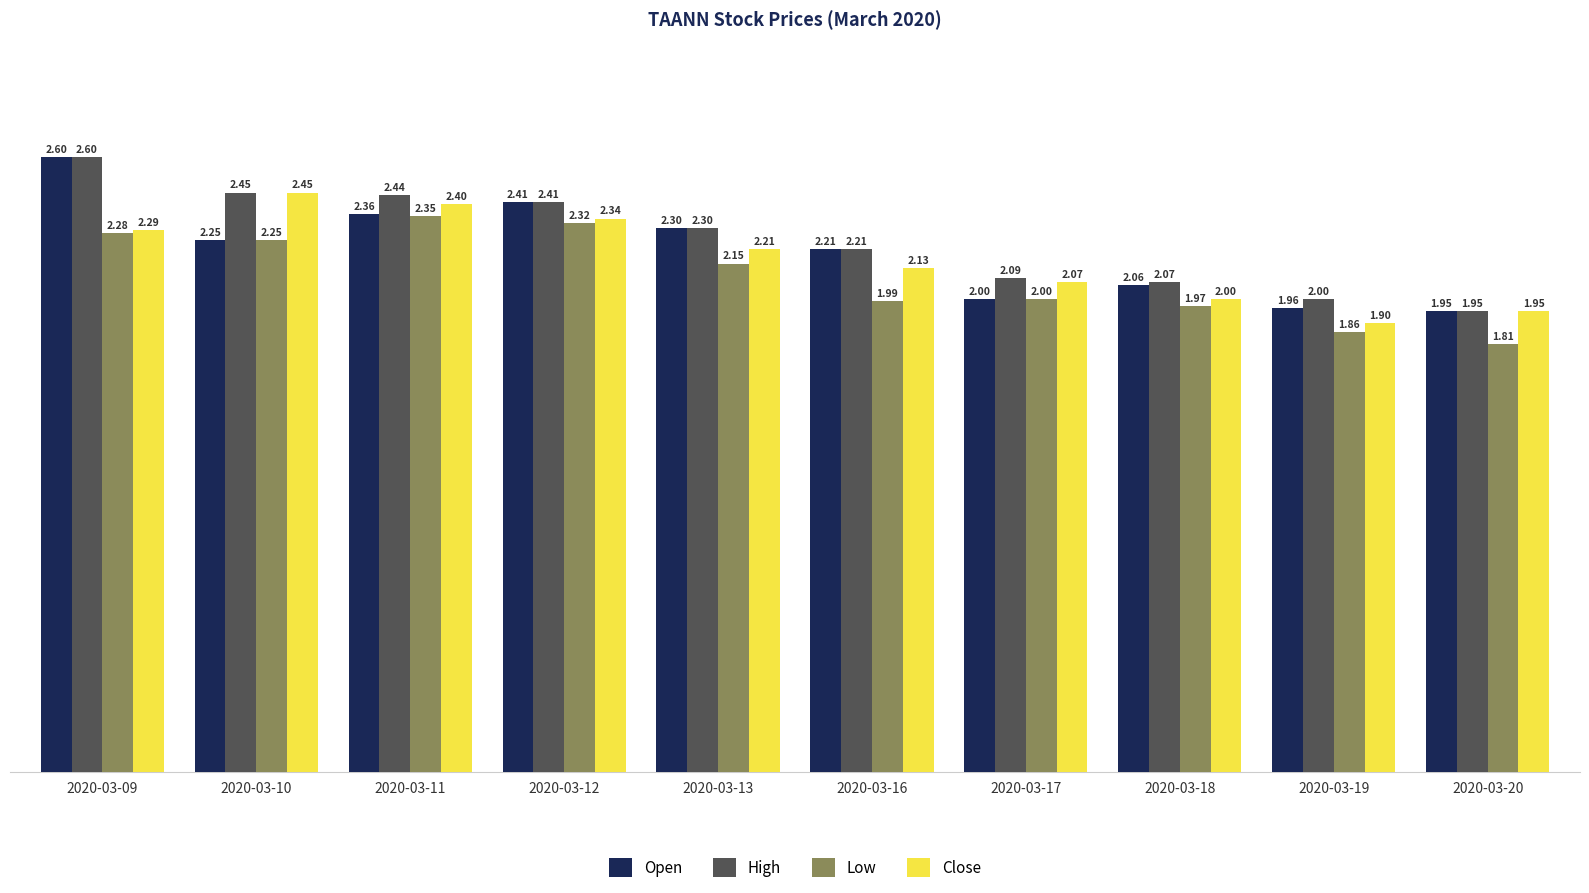

How many data points does each series have?

10